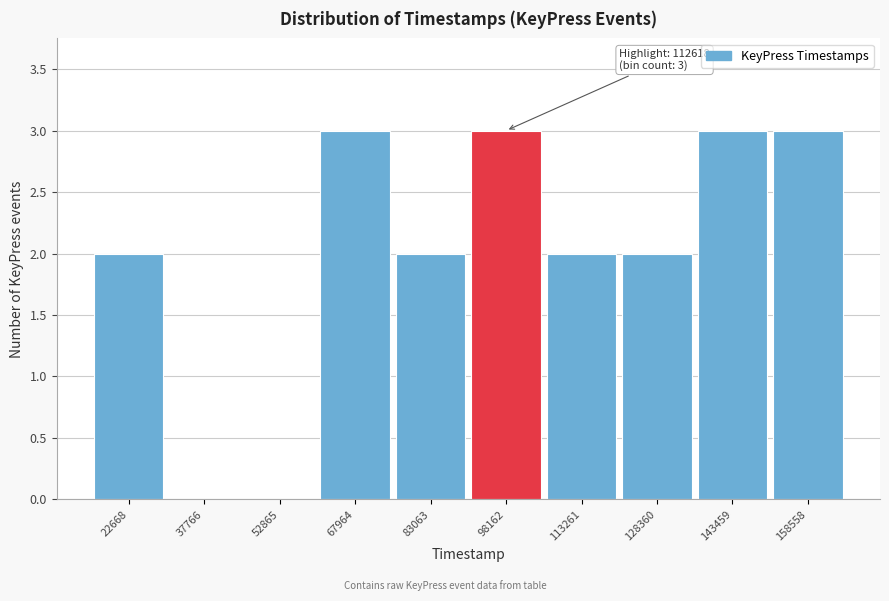

Reading right to left, what are all the values shown in this chart?

158558=3	143459=3	128360=2	113261=2	98162=3	83063=2	67964=3	52865=0	37766=0	22668=2